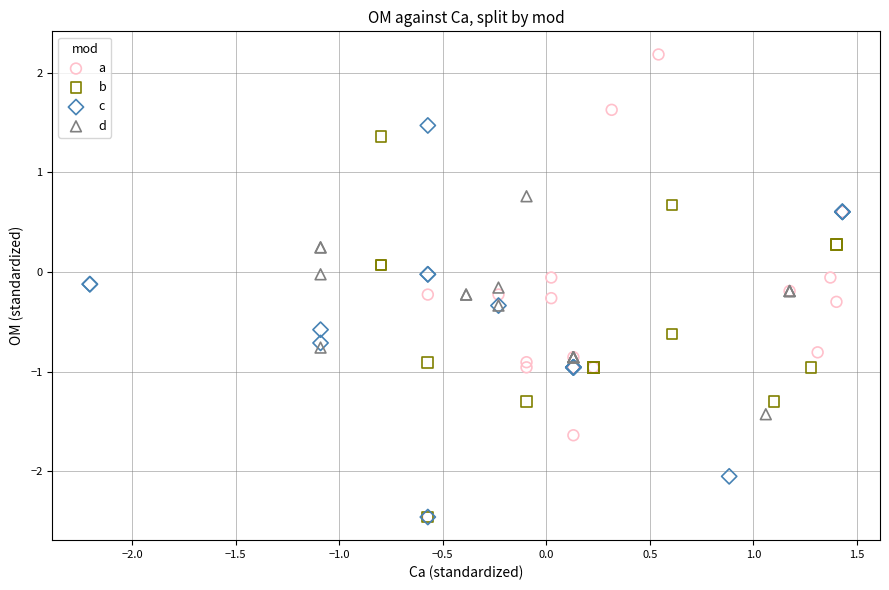

Which series reaches the maximum Y coordinate?

a